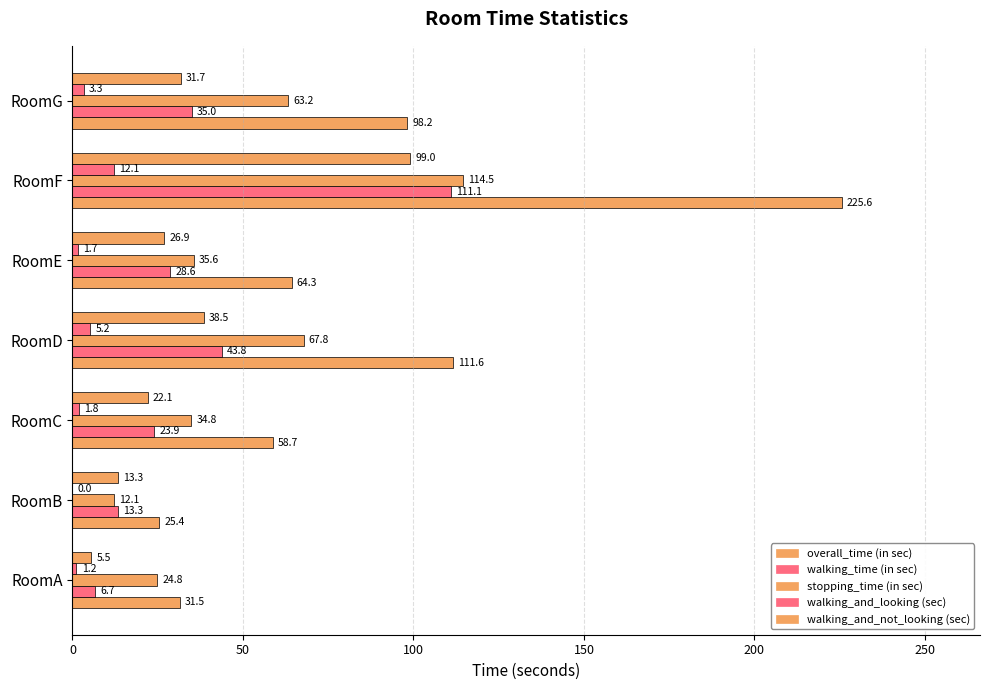

How many data points in walking_and_looking (sec) are above 1?

6